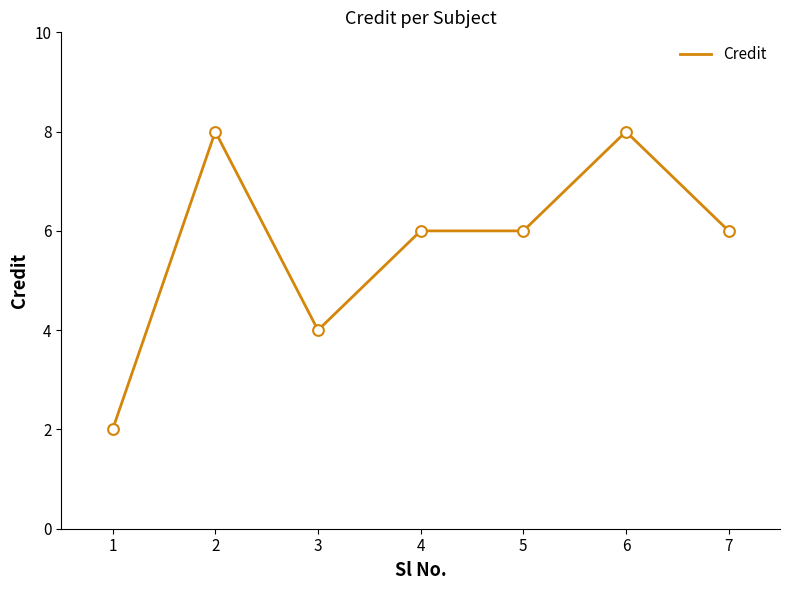

Approximately how many times larger is the value at 6 compared to 5?

1.3